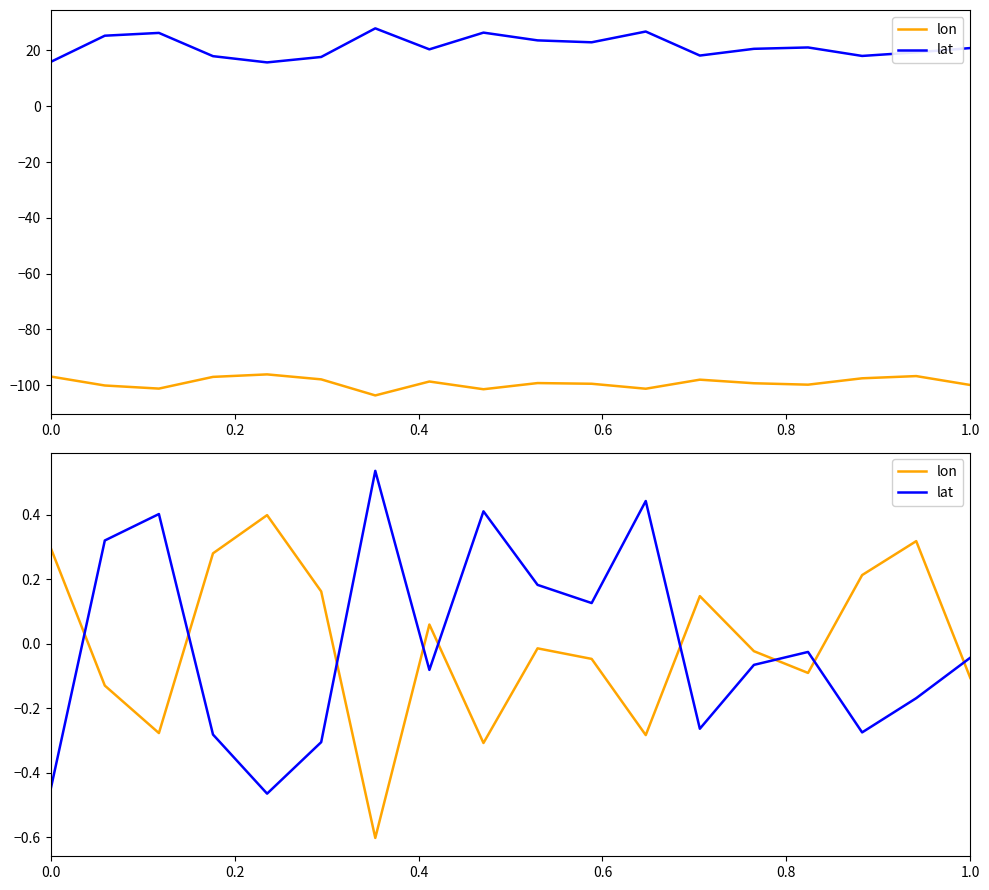

What is the minimum value for lon?

-0.6